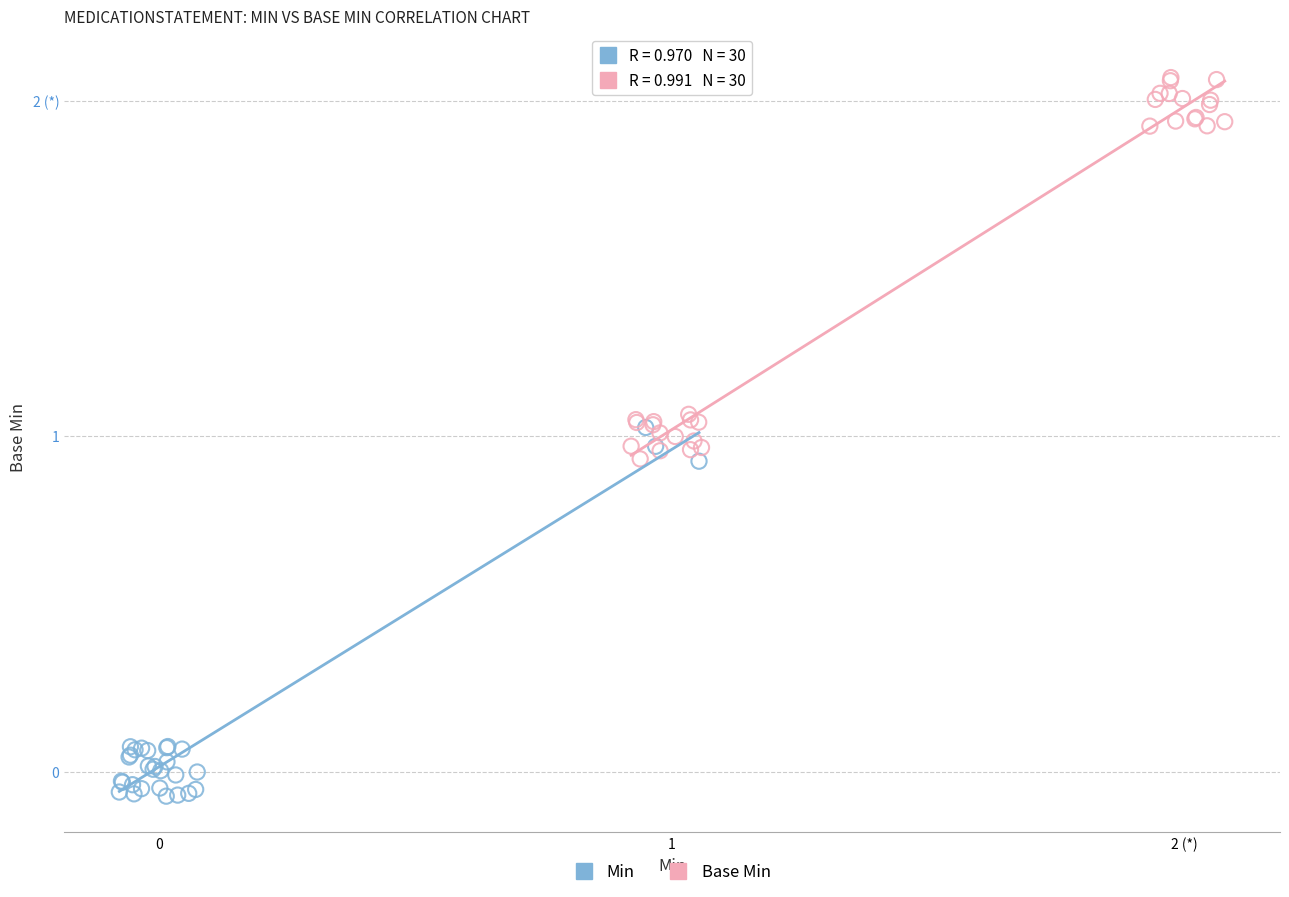

Which series has the largest Y range (max minus min)?

Base Min